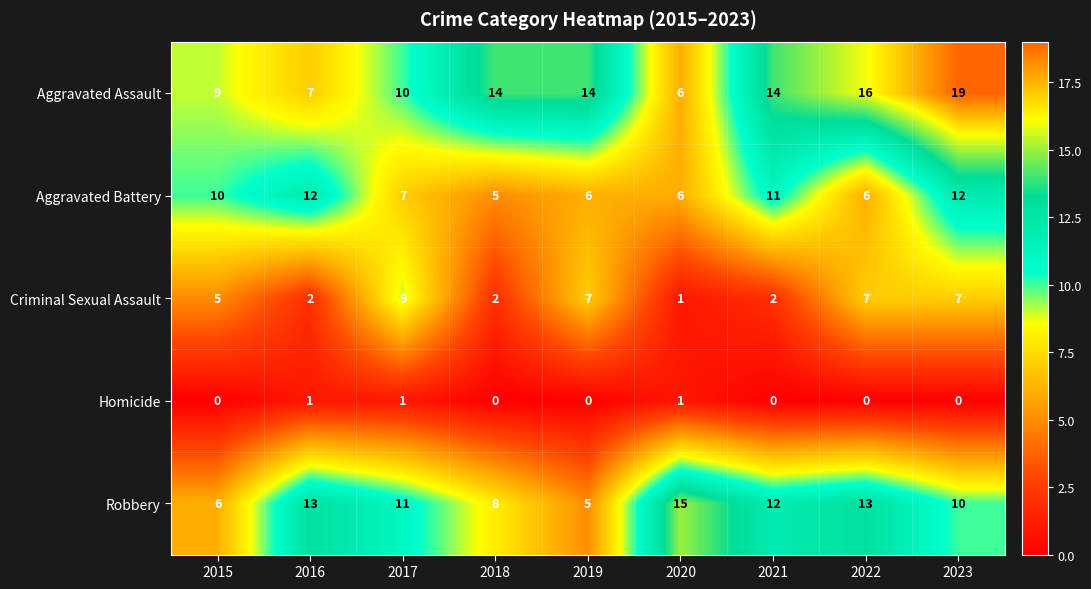

At which category does the chart reach its peak across all series?

2023